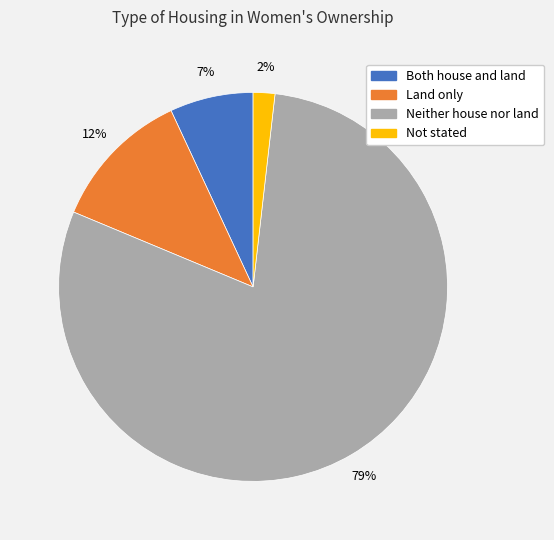

How many slices are in this pie chart?

4